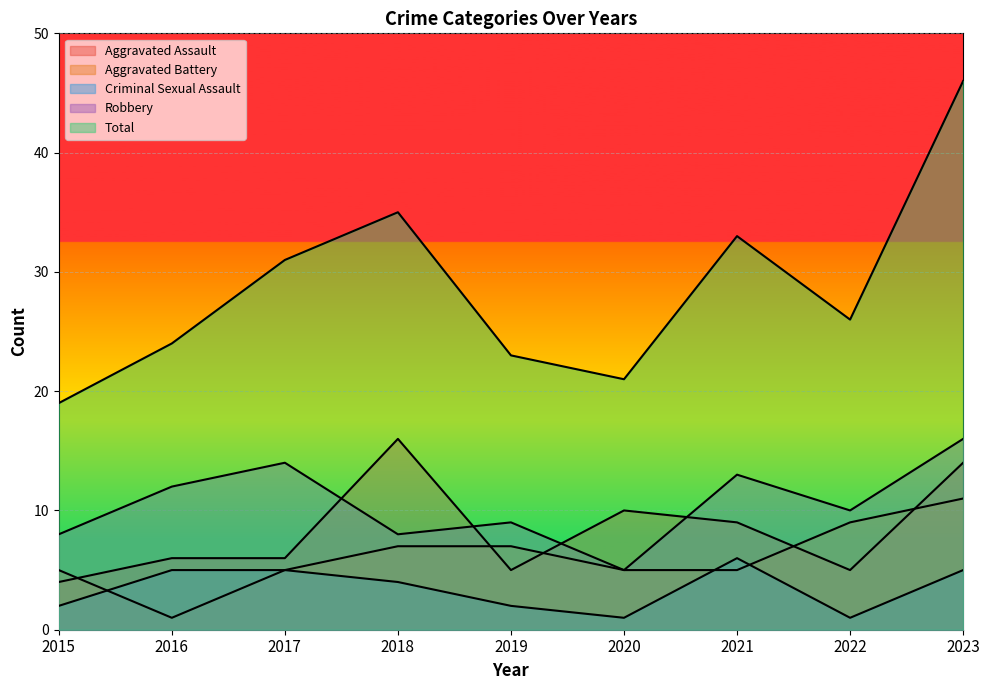

Reading right to left, list all the values displayed in this chart.

Aggravated Assault: 14	5	9	10	5	16	6	6	4
Aggravated Battery: 11	9	5	5	7	7	5	1	5
Criminal Sexual Assault: 5	1	6	1	2	4	5	5	2
Robbery: 16	10	13	5	9	8	14	12	8
Total: 46	26	33	21	23	35	31	24	19